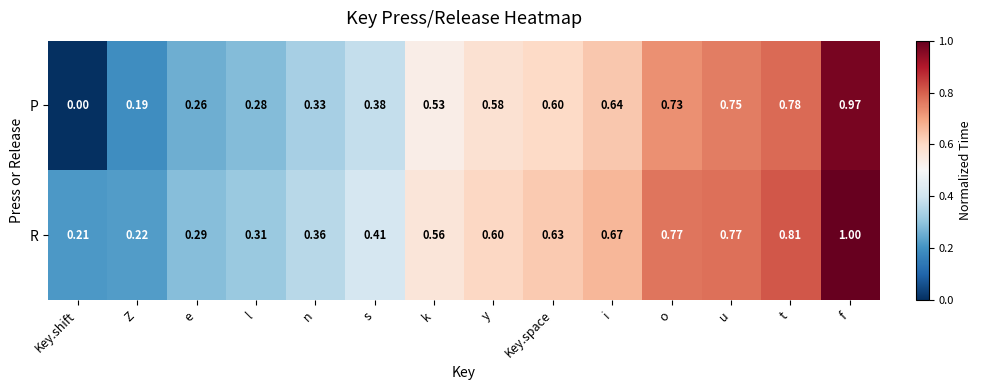

Which label corresponds to the smallest value in the chart?

Key.shift